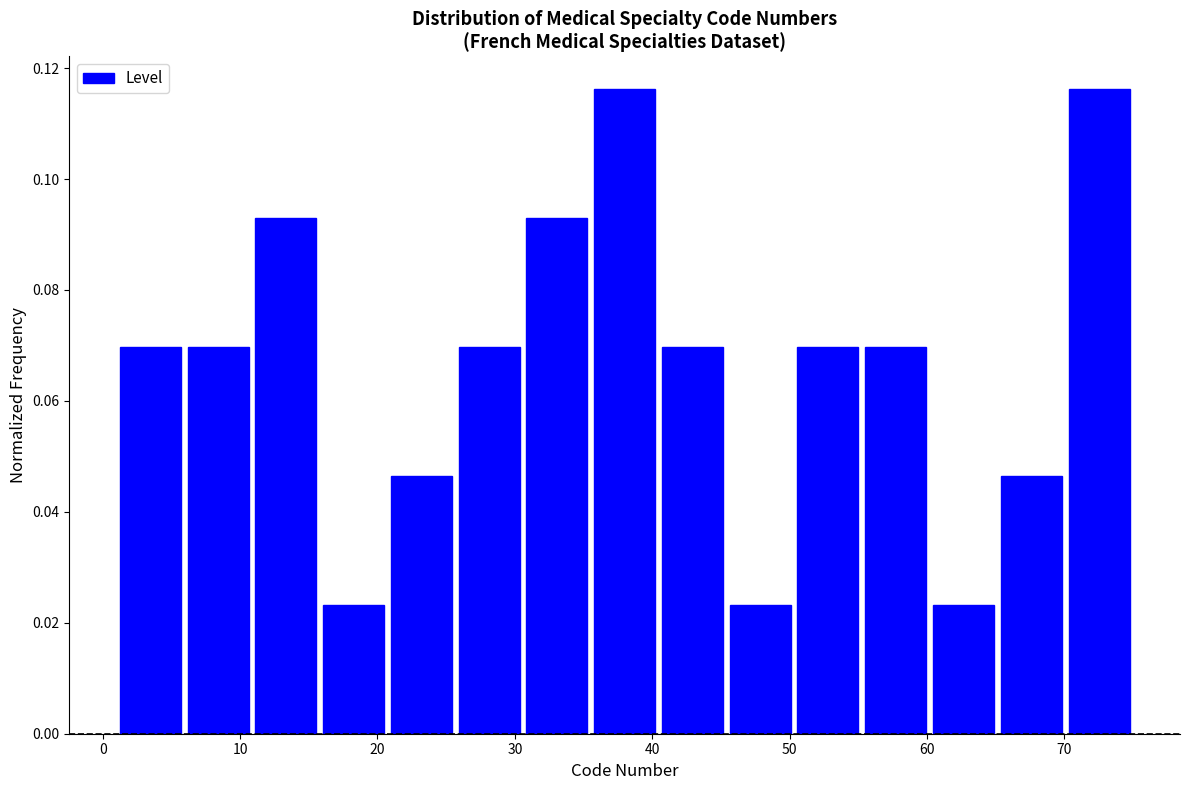

What is the height of the bar covering 16 to 21 on the x-axis? Neither the bar edges nor the heights are printed on the chart, so give them approximately, as read against the axes.

0.024